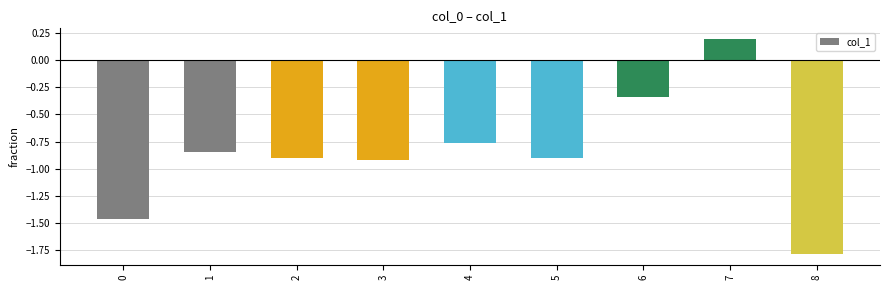

Are the bars grouped side by side (vs. stacked)?

No